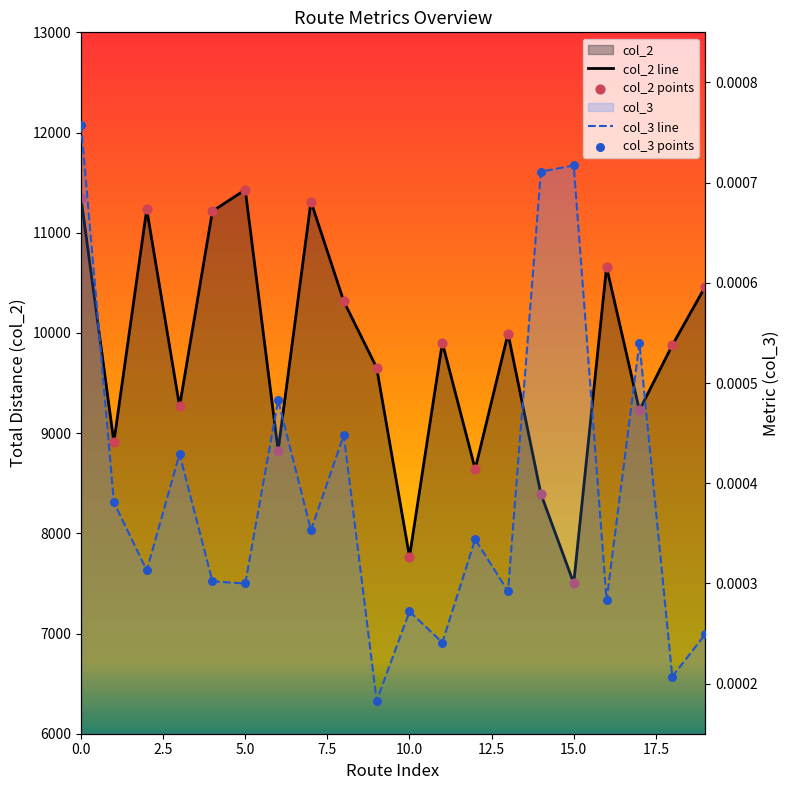

What are all the series names shown in the legend?

col_2, col_3